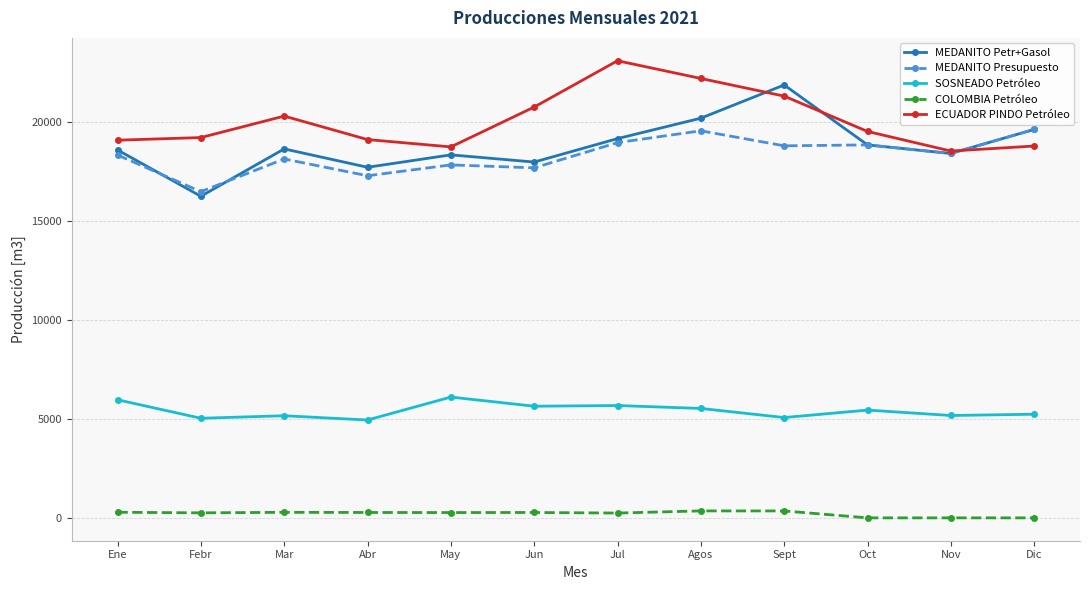

True or false: MEDANITO Petr+Gasol and SOSNEADO Petróleo cross at least once.

False